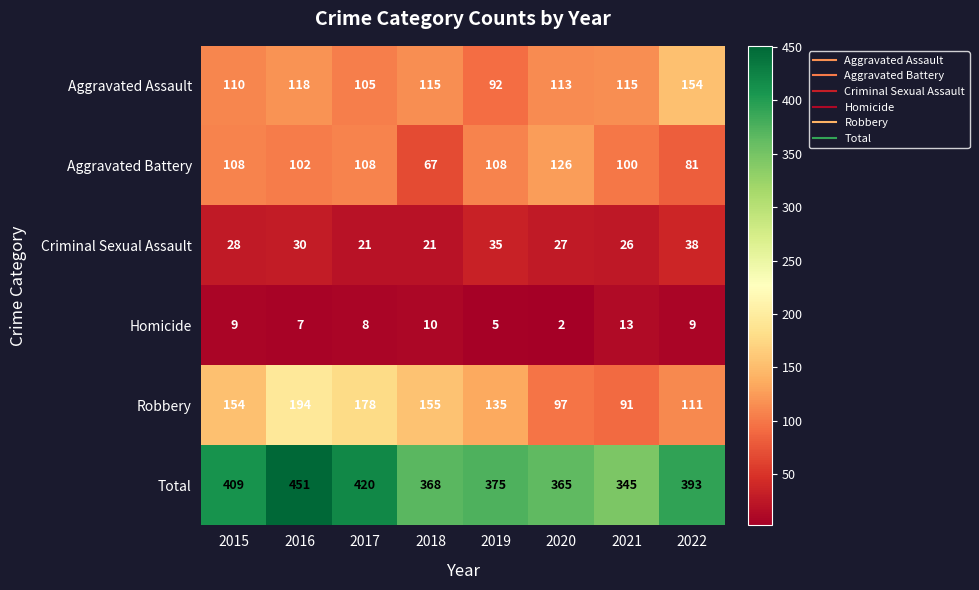

Is it true that Criminal Sexual Assault equals 38 at 2022?

True